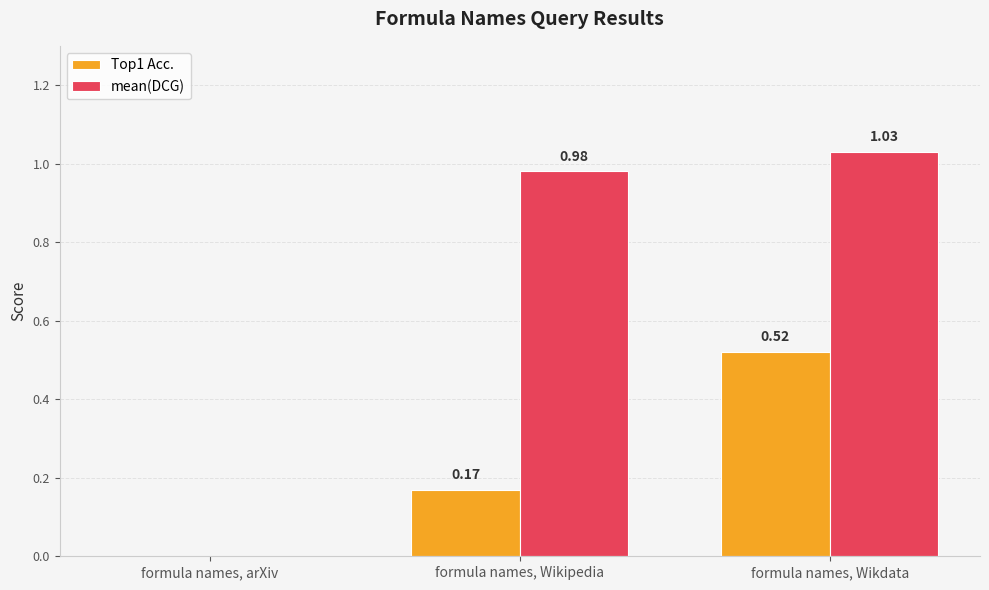

What is the sum of all Top1 Acc. values?

0.7